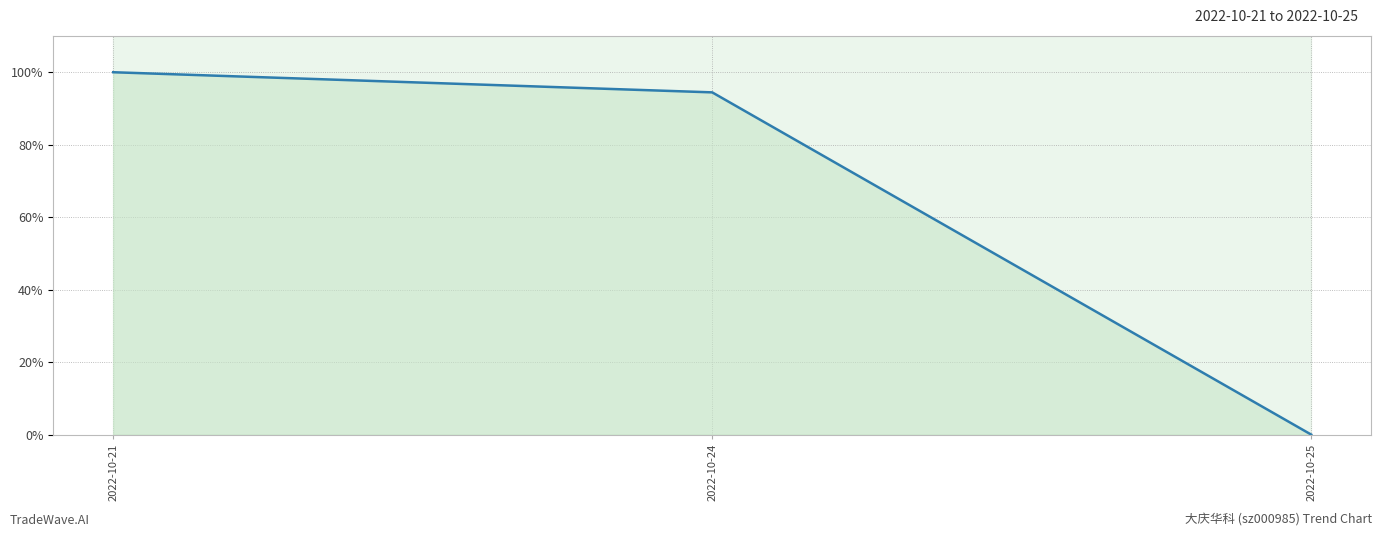

Rank the categories by value from lowest to highest.

2022-10-25, 2022-10-24, 2022-10-21